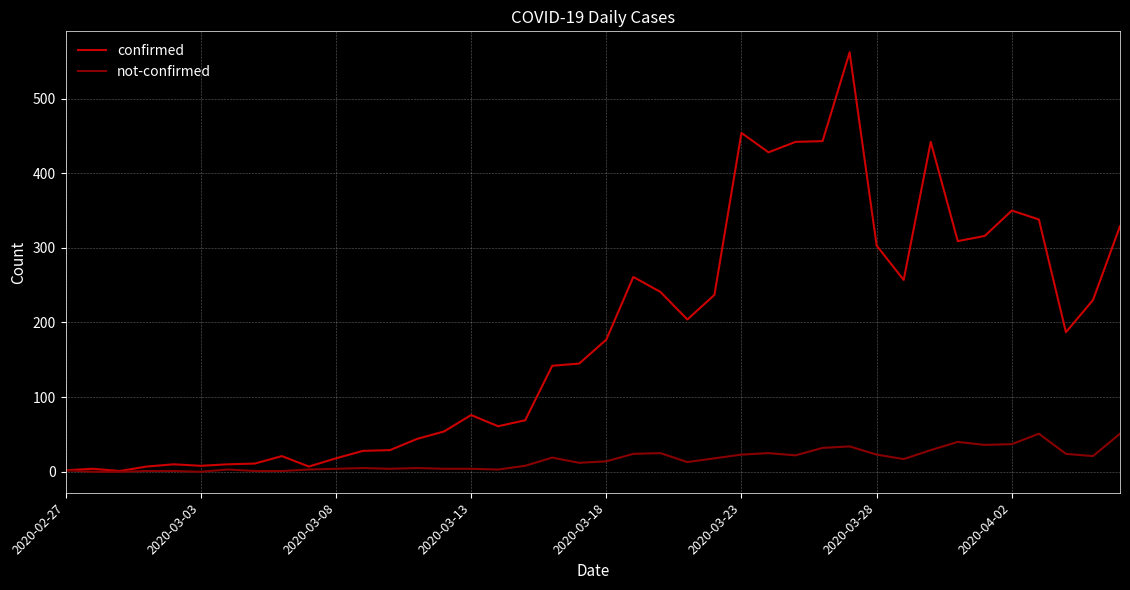

What is the difference between the maximum and second lowest values in the not-confirmed series?

51